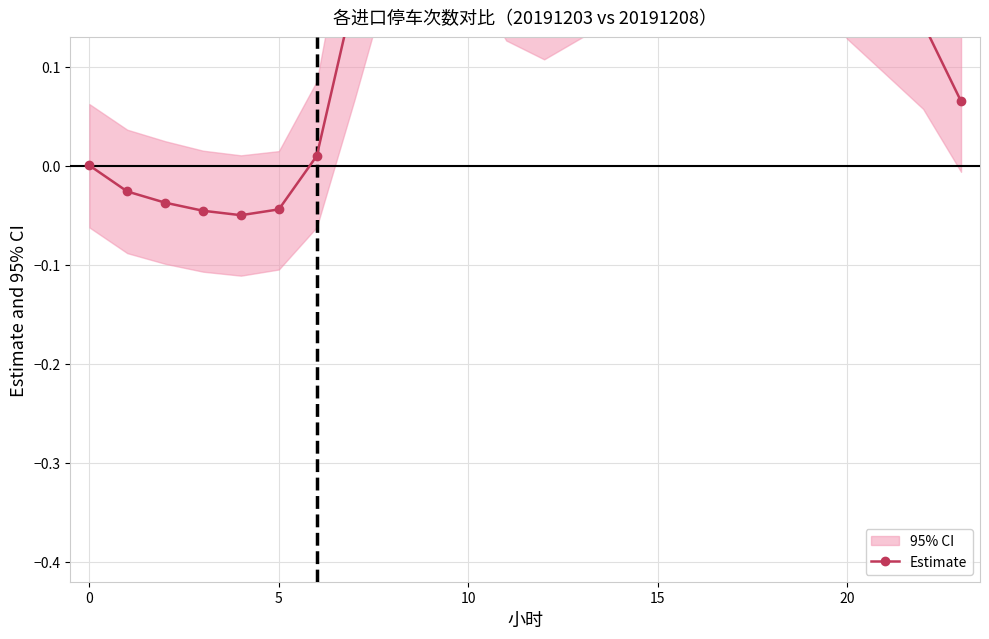

Reading left to right, list all the values displayed in this chart.

0.0	-0.0	-0.0	-0.0	-0.1	-0.0	0.0	0.2	0.3	0.3	0.3	0.2	0.2	0.2	0.3	0.2	0.3	0.3	0.4	0.3	0.2	0.2	0.1	0.1